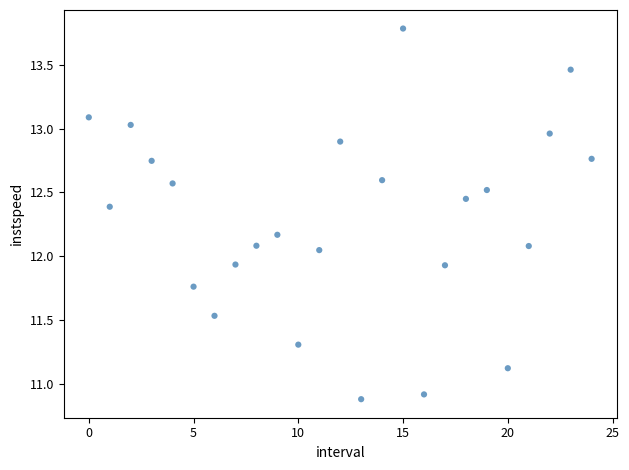

What is the range of Y values (max minus min)?

2.9